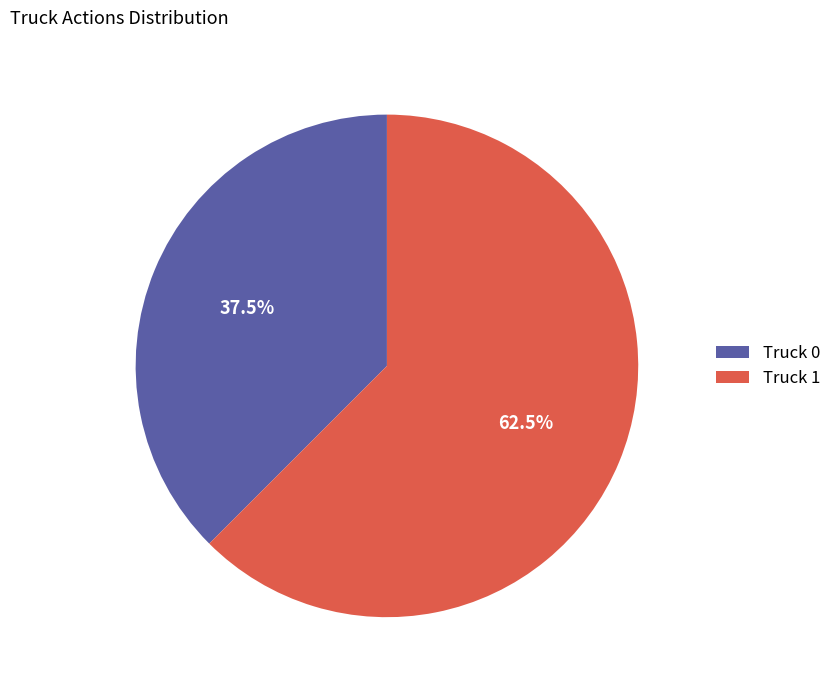

Approximately how many times larger is the value at Truck 1 compared to Truck 0?

1.7